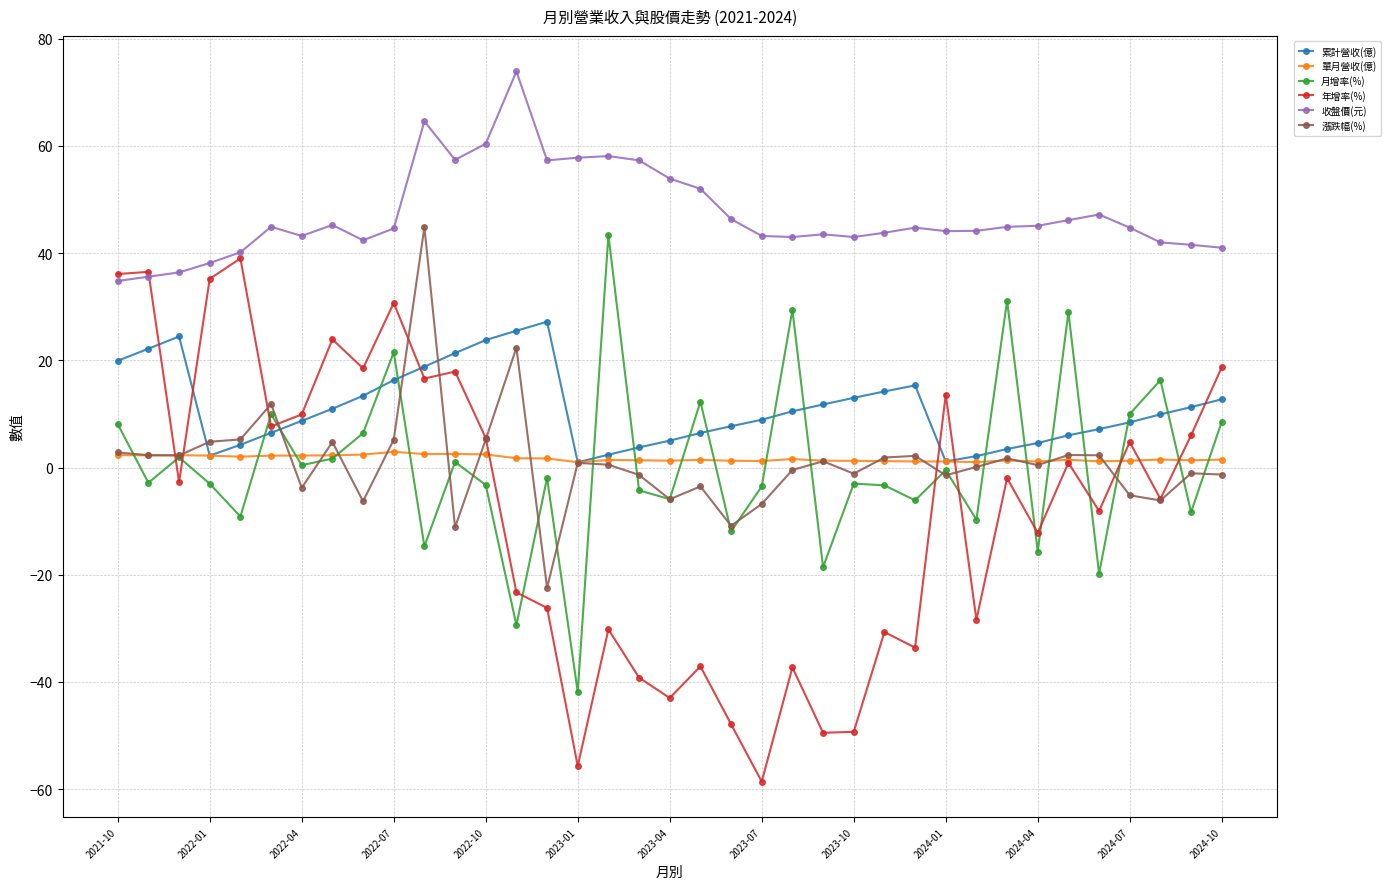

True or false: 漲跌幅(%) has more than 1 interior local peaks.

True